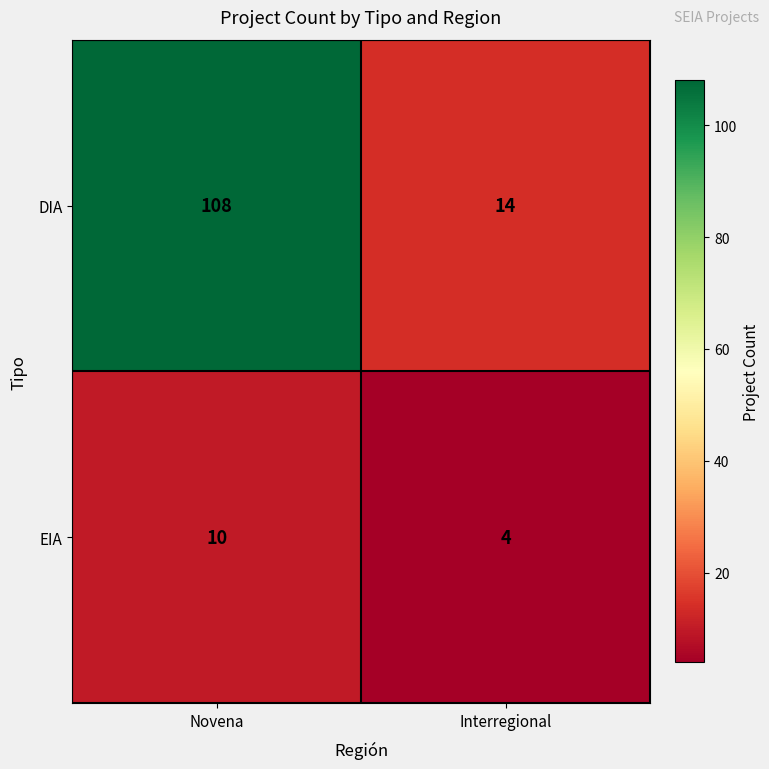

Count the number of data series in this chart.

2